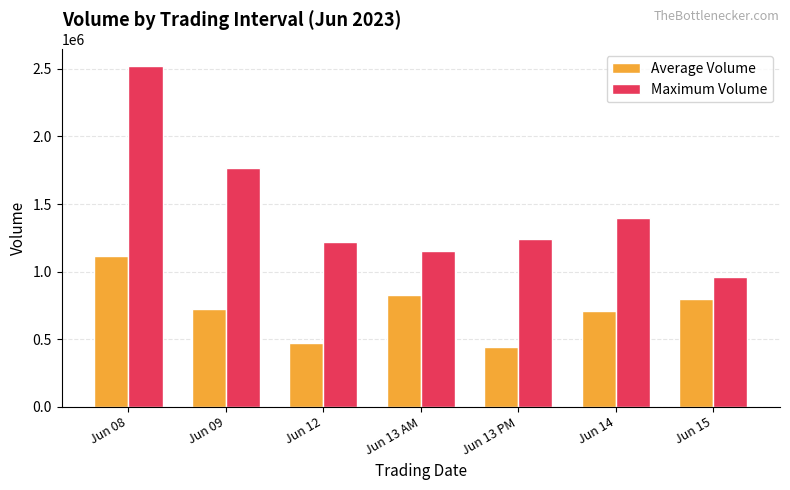

Reading left to right, extract all data points from this chart.

Average Volume: Jun 08=1112229	Jun 09=722521	Jun 12=474573	Jun 13 AM=829771	Jun 13 PM=442363	Jun 14=706319	Jun 15=794040
Maximum Volume: Jun 08=2517568	Jun 09=1767730	Jun 12=1215596	Jun 13 AM=1151646	Jun 13 PM=1237517	Jun 14=1394094	Jun 15=960502